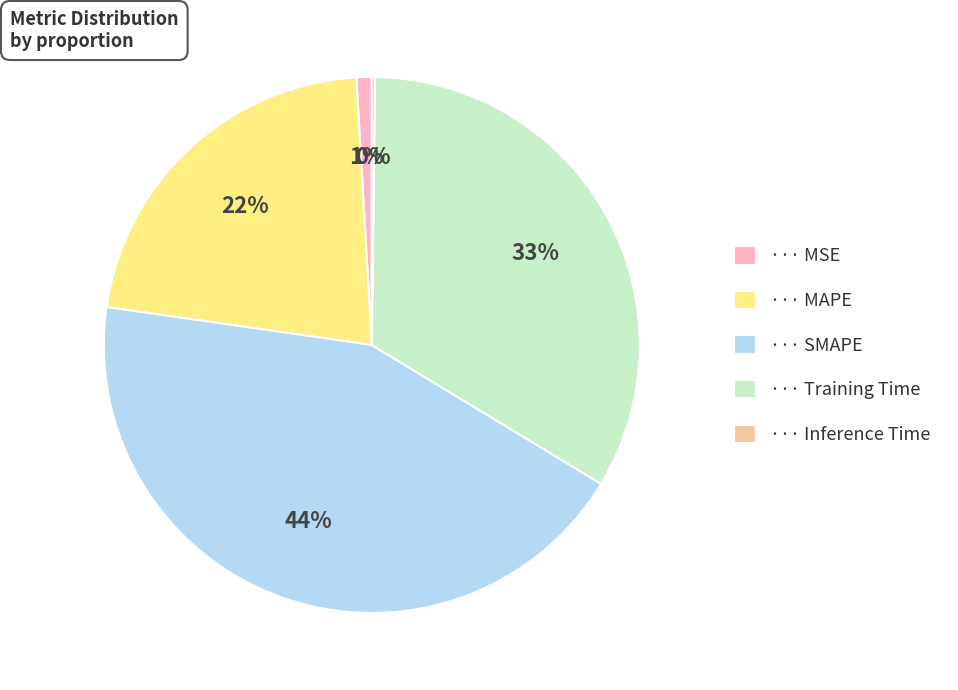

To the nearest percent, what is the average slice percentage?

20%